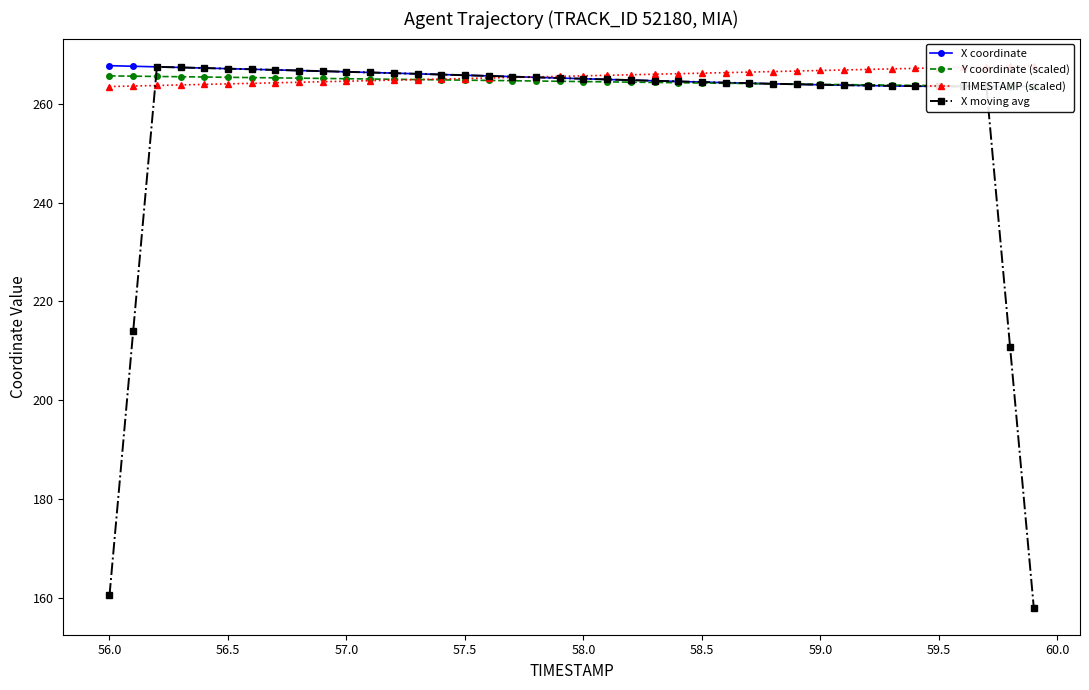

How many values in the X moving avg series exceed 264?

27